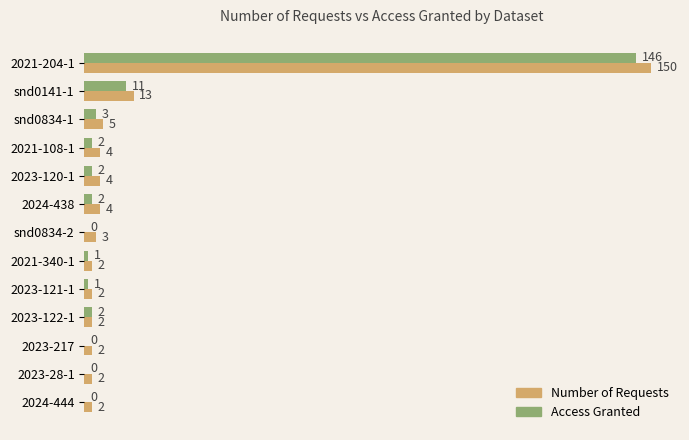

At which label is Access Granted closest to 73?

snd0141-1